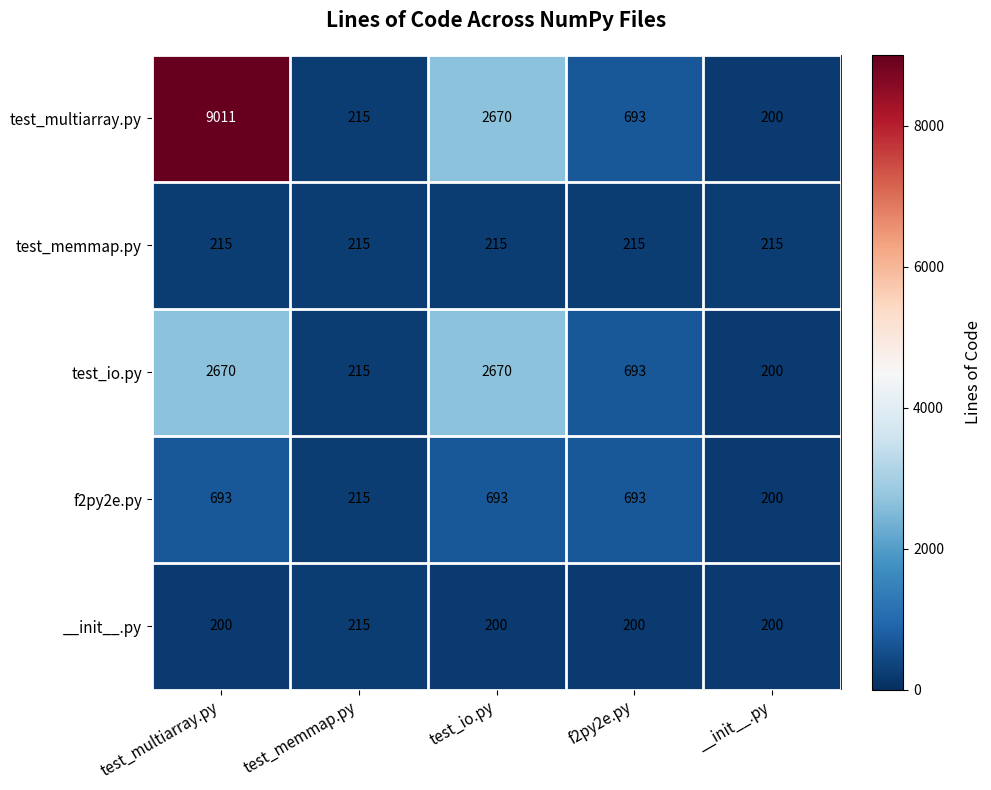

What is the approximate value of f2py2e.py at f2py2e.py?

693